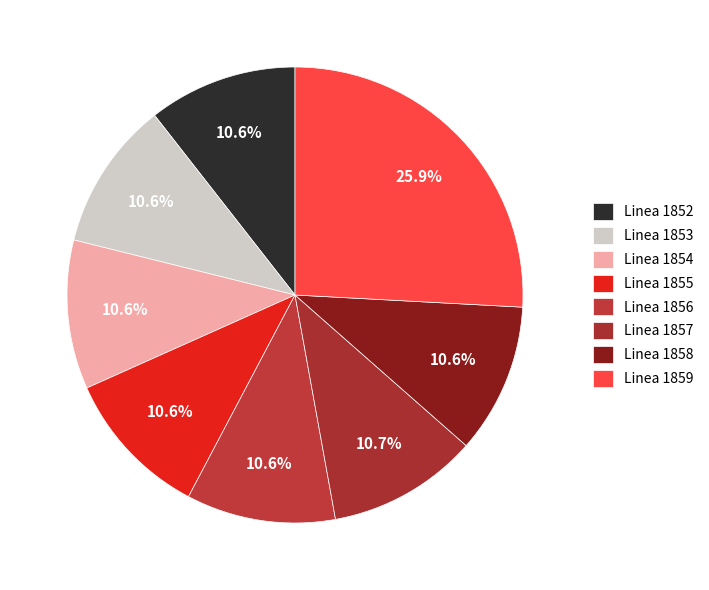

Which slice is the smallest?

Linea 1853